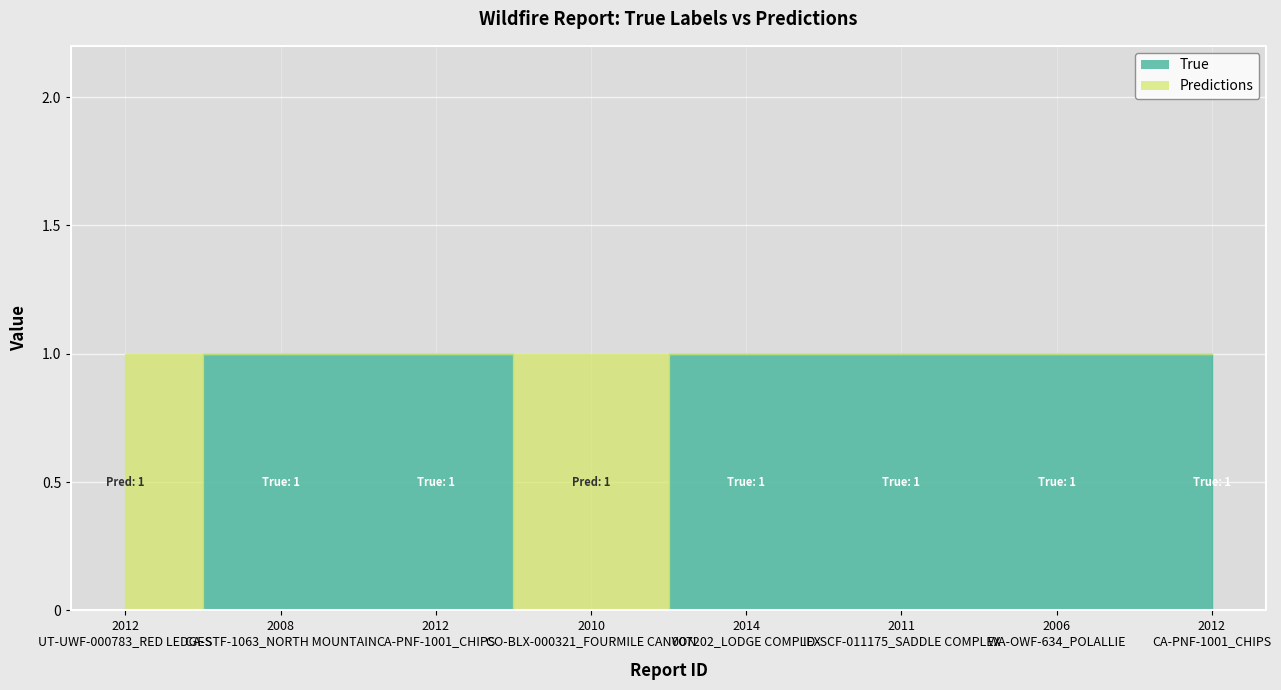

Which series has the largest range (max minus min)?

True